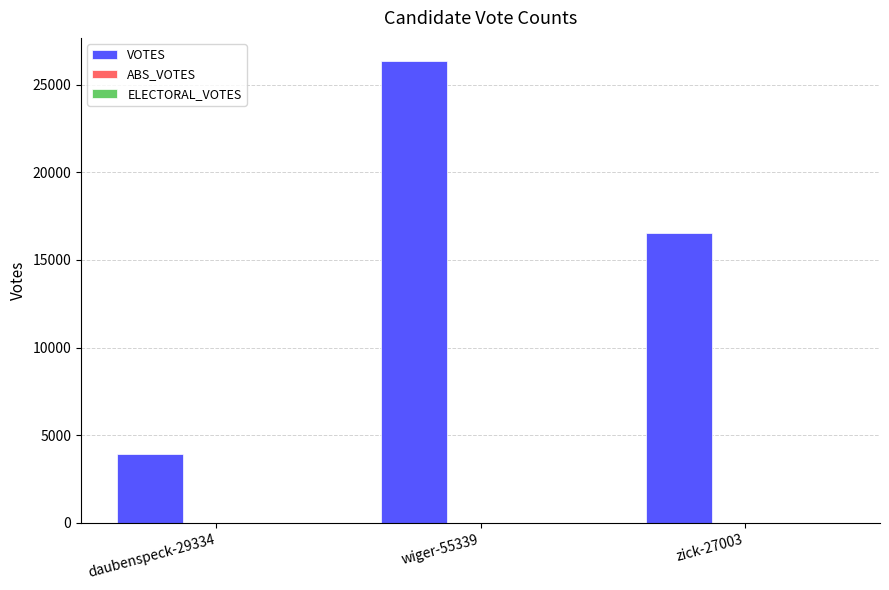

Between wiger-55339 and daubenspeck-29334, which is larger?

wiger-55339